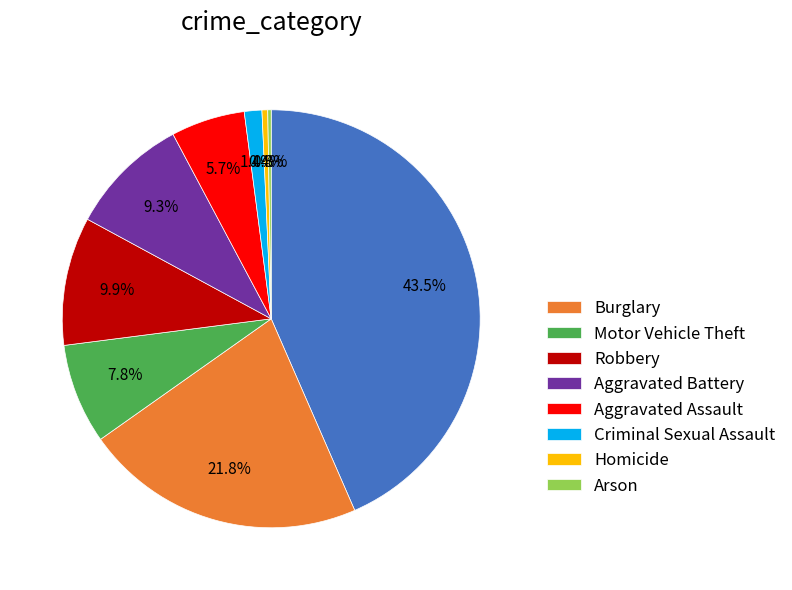

Is there a majority slice in this chart?

No